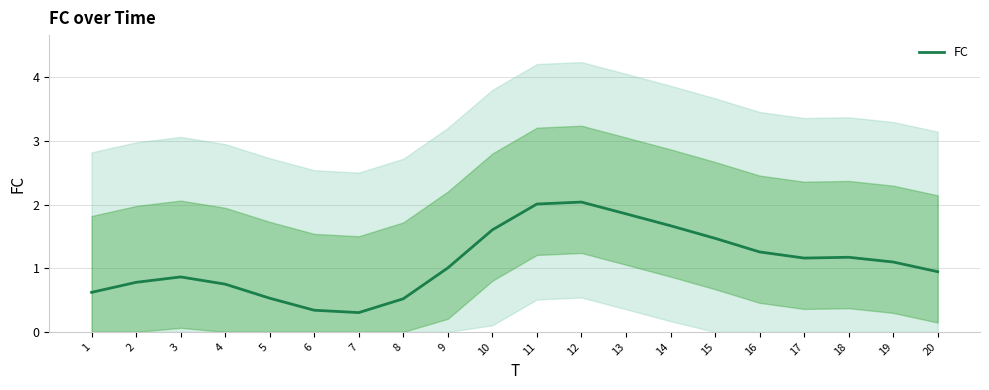

At which category does the data reach its first local peak?

3